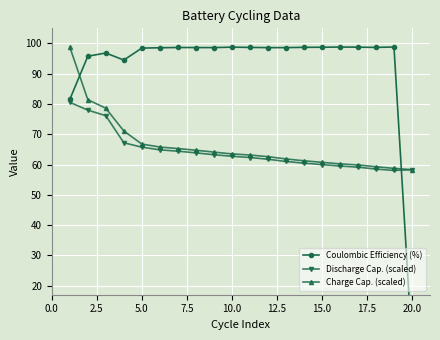

Is it true that Discharge Cap. (scaled) equals 125.2 at 5.0?

False